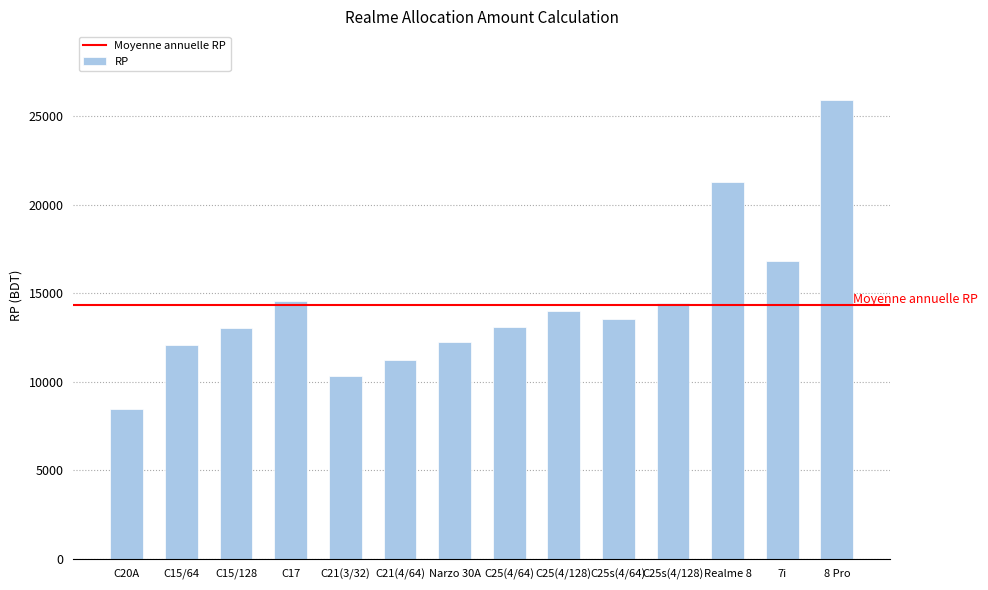

What is the value of the 13th bar from the left?

16810